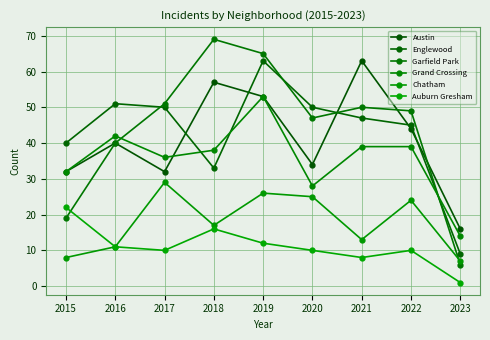

True or false: Grand Crossing and Chatham intersect in this chart.

False